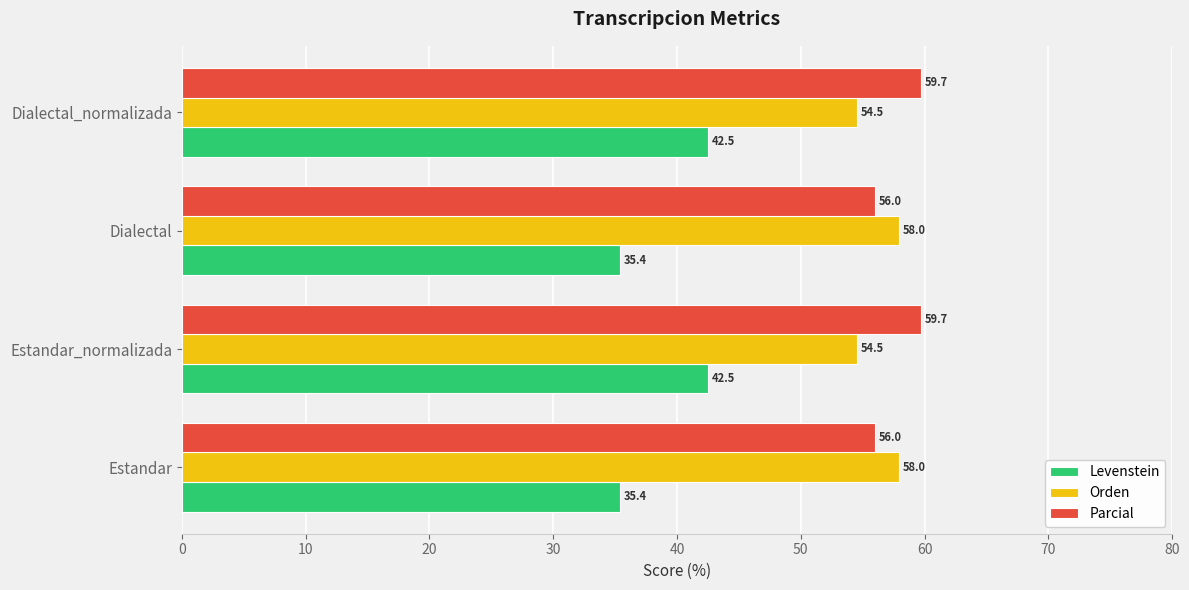

What is the average value of the Parcial series?

57.8